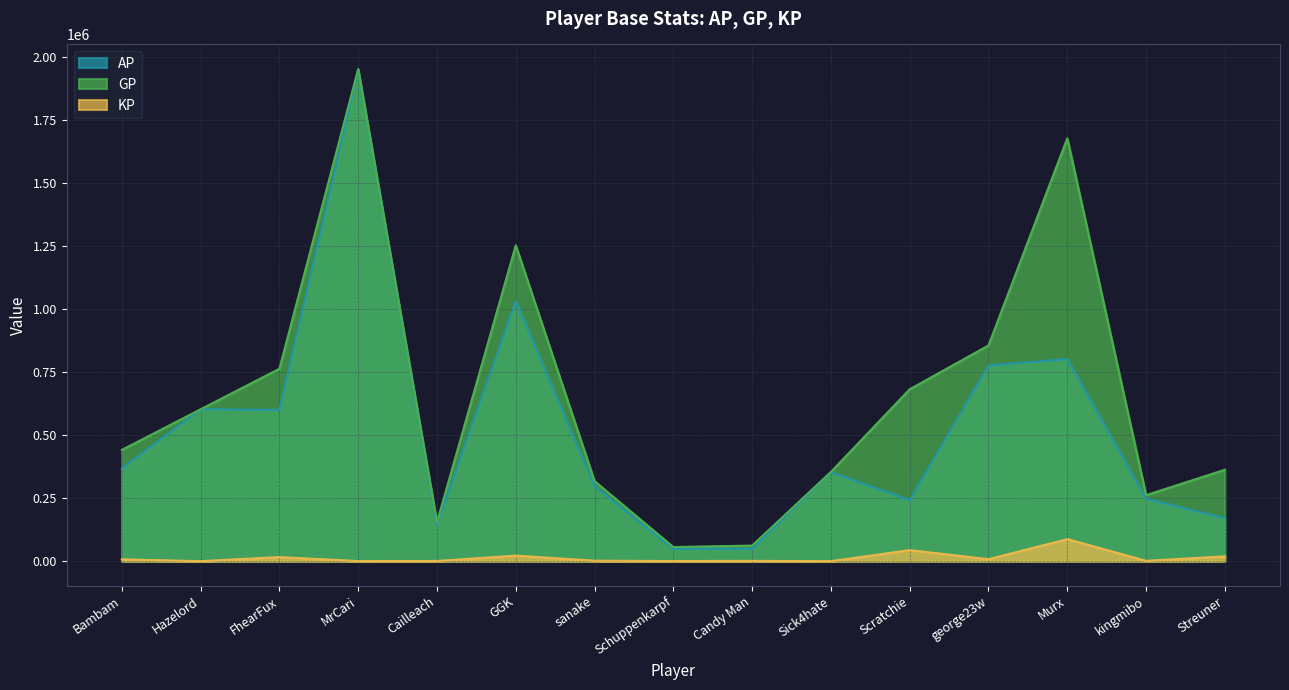

Reading left to right, extract all data points from this chart.

AP: 367882.0	602713.0	600043.0	1948780.0	145251.0	1032100.0	297401.0	49246.0	49030.0	353295.0	242250.0	776654.0	801898.0	248004.0	170483.0
GP: 441789.0	602713.0	763533.0	1952820.0	154772.0	1253185.0	317578.0	56092.0	62041.0	354152.0	682321.0	856130.0	1678014.0	261995.0	362898.0
KP: 7390.8	0.0	16348.9	404.0	952.1	22108.5	2017.7	684.6	1301.2	85.7	44007.0	7947.6	87611.6	1399.2	19241.5